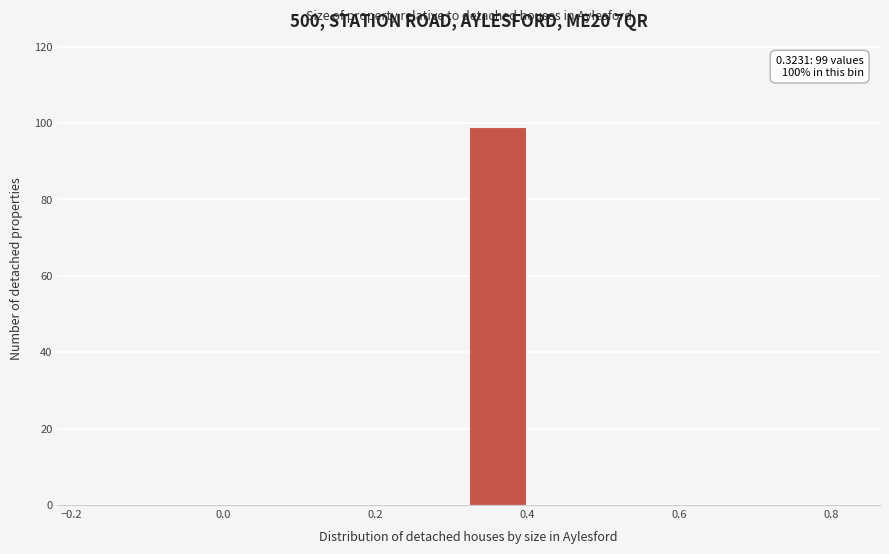

Which range on the x-axis has the tallest bar?

0.32 to 0.40